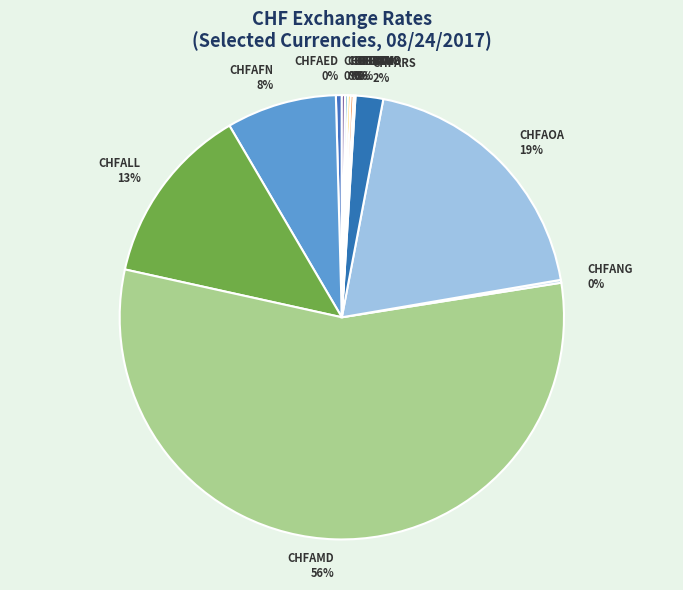

To the nearest percent, what is the average slice percentage?

8%